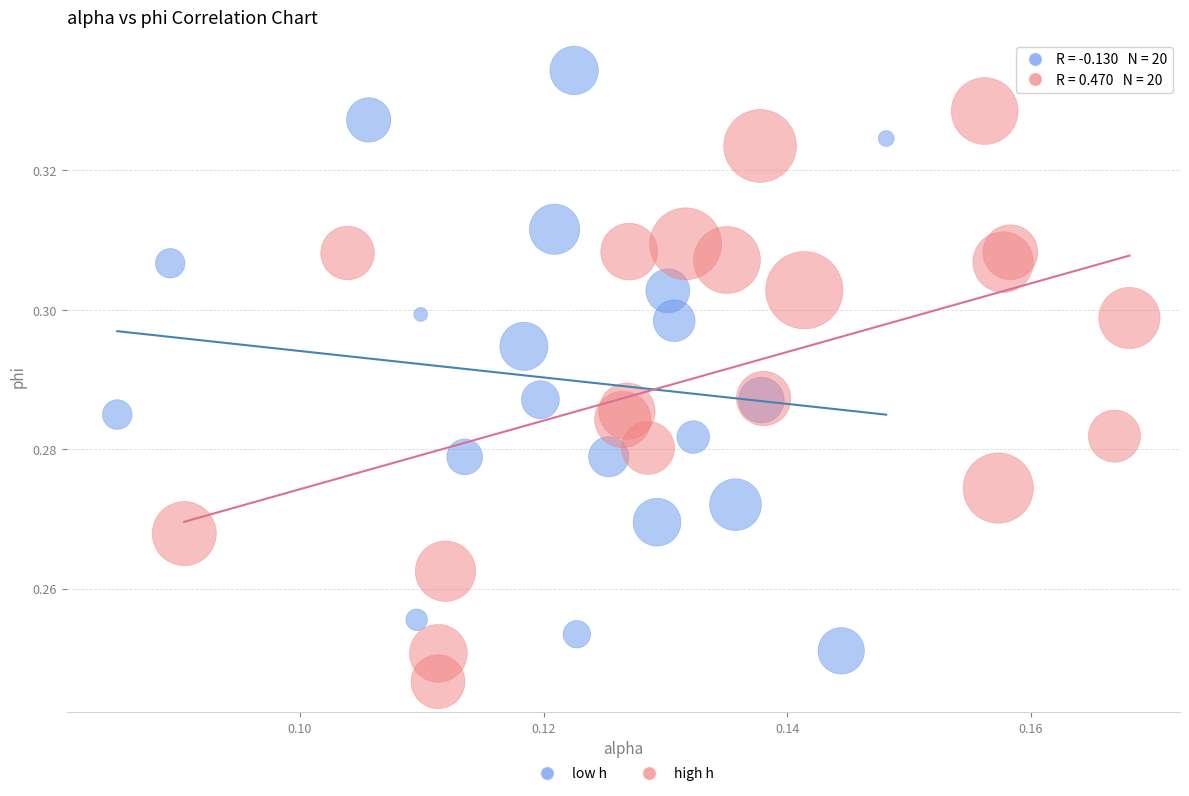

Which series contains the lowest Y value?

high h